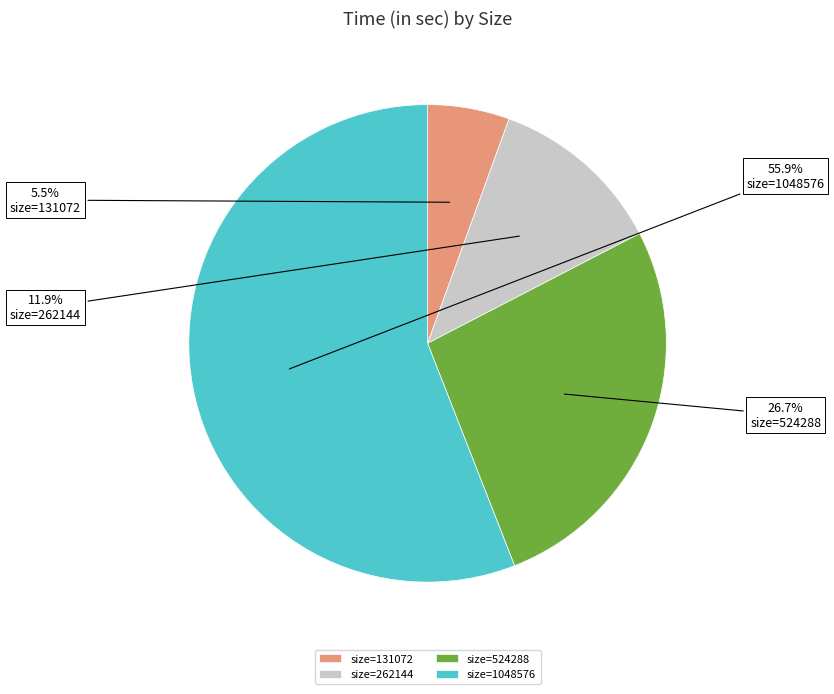

Count the number of slices in the pie.

4